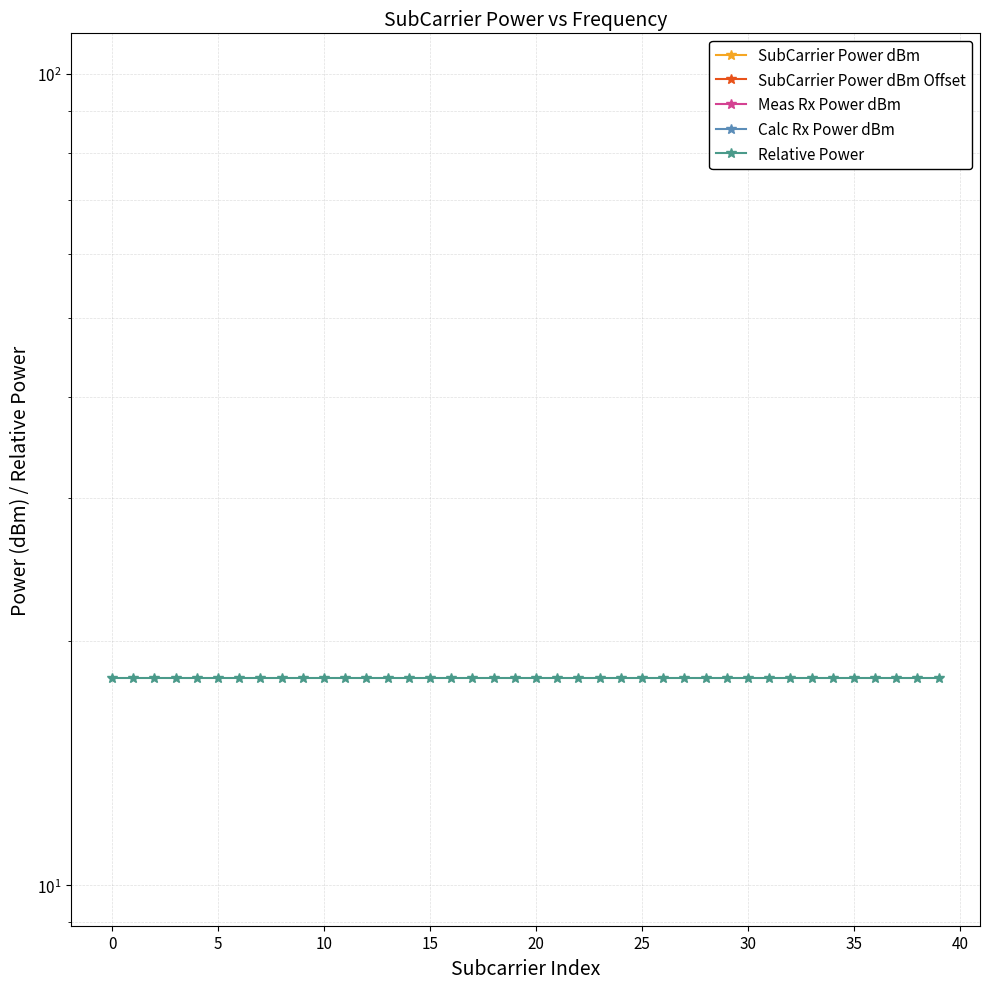

Which series has the largest range (max minus min)?

SubCarrier Power dBm